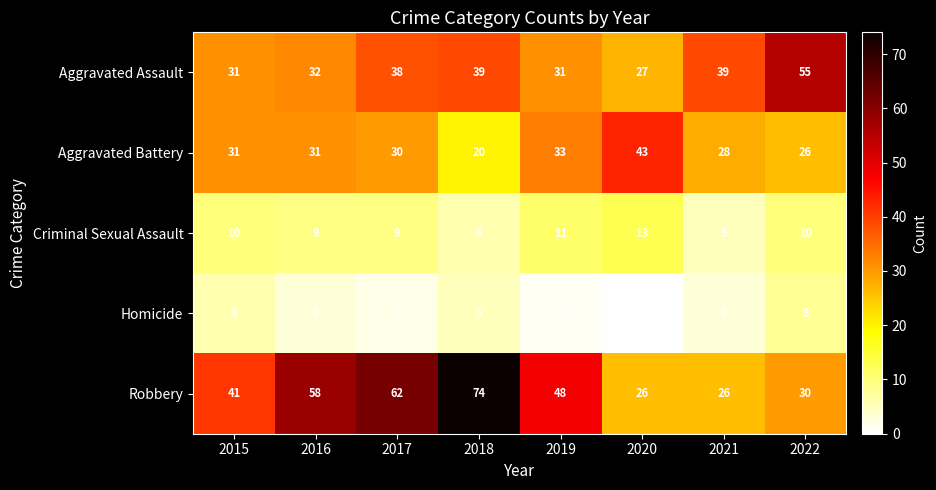

What is the maximum value shown in the chart?

74